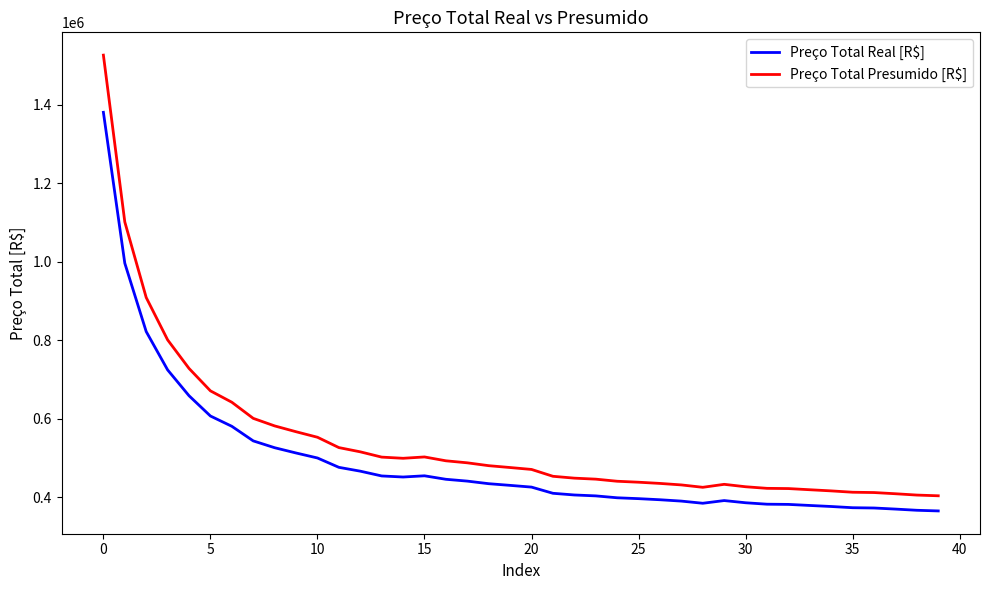

True or false: Preço Total Presumido [R$] and Preço Total Real [R$] cross at least once.

False